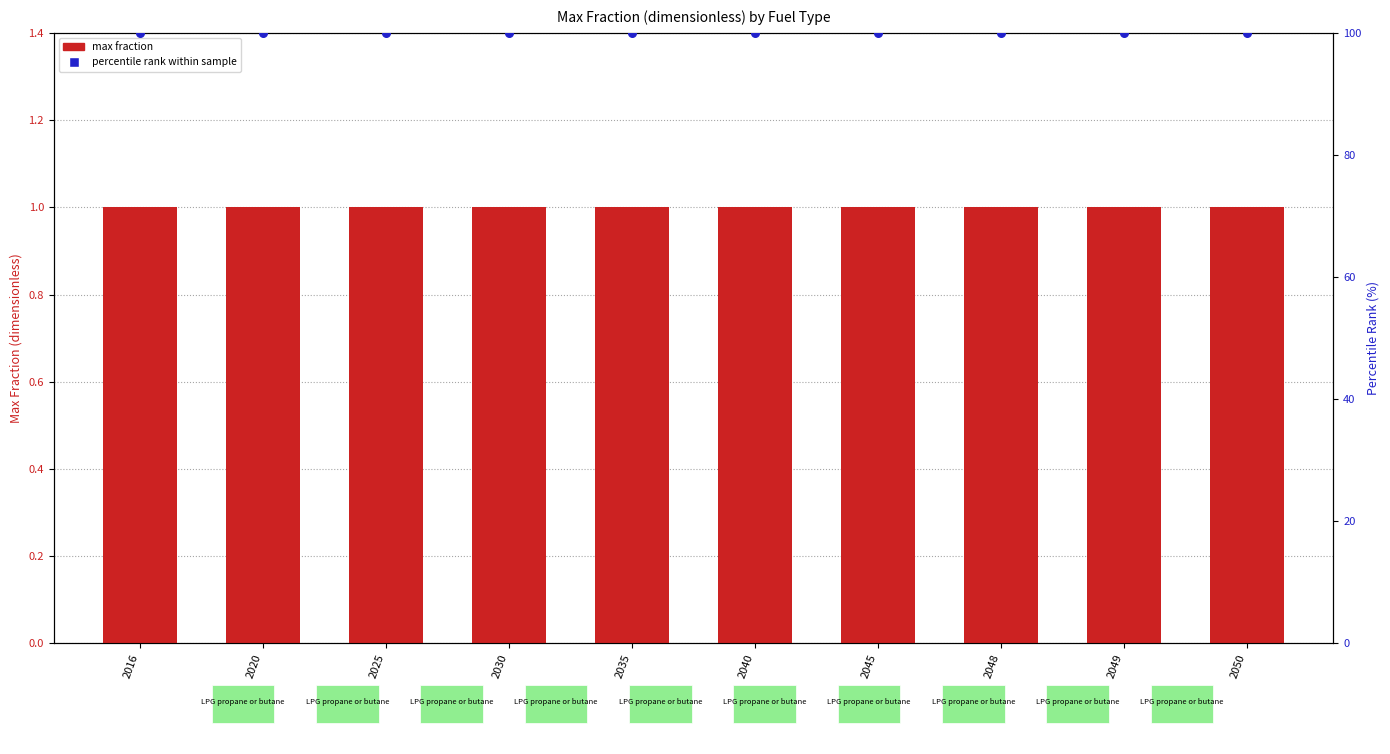

Which series has the largest total across all categories?

percentile rank within sample